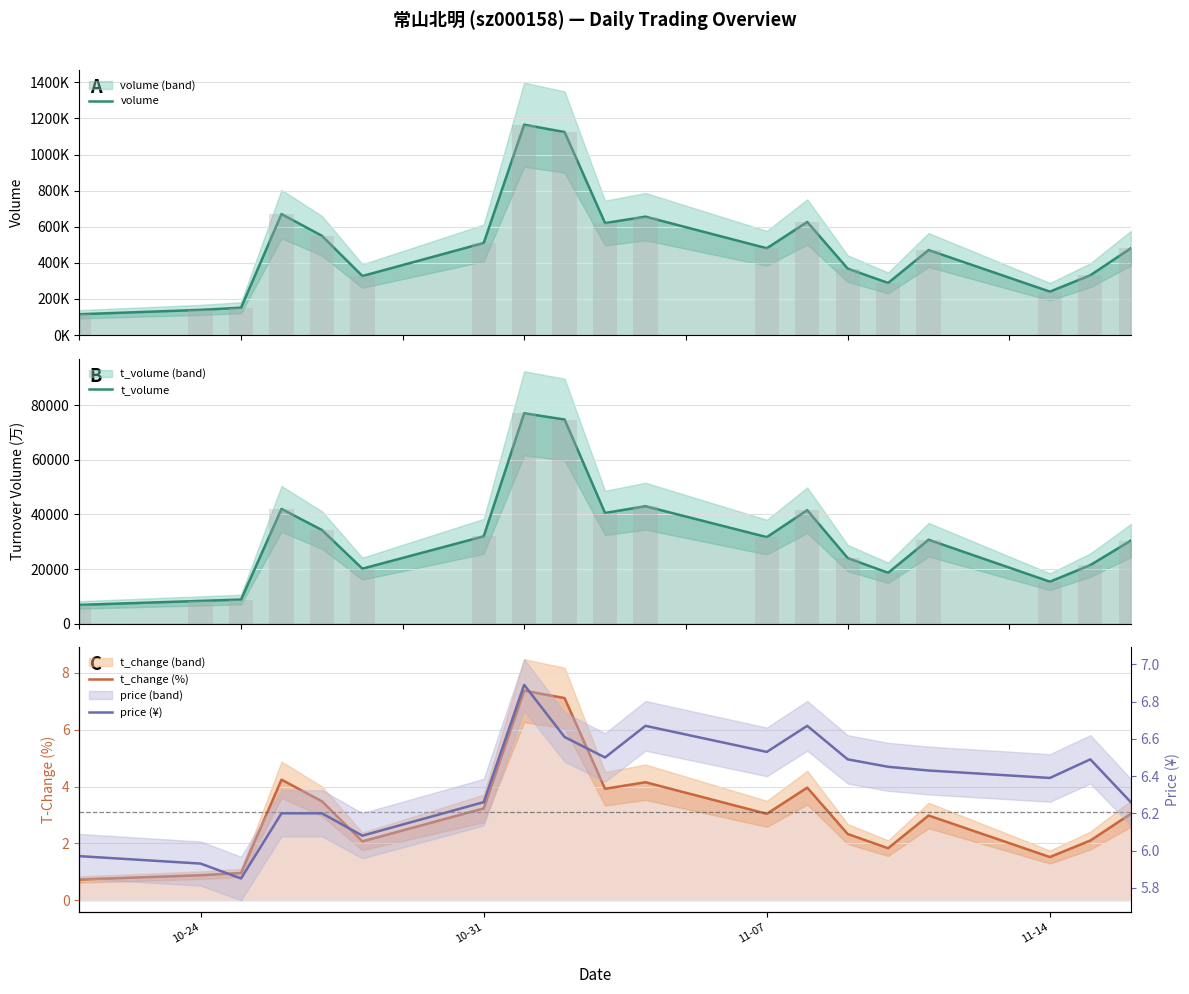

What is the value of the t_volume bar at the 8th from the left?

77075.0